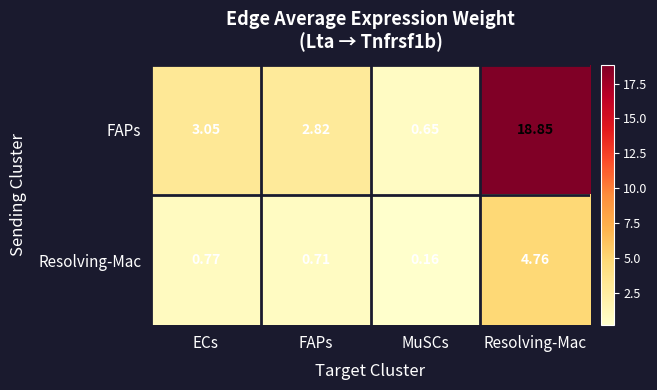

How many data points does each series have?

4